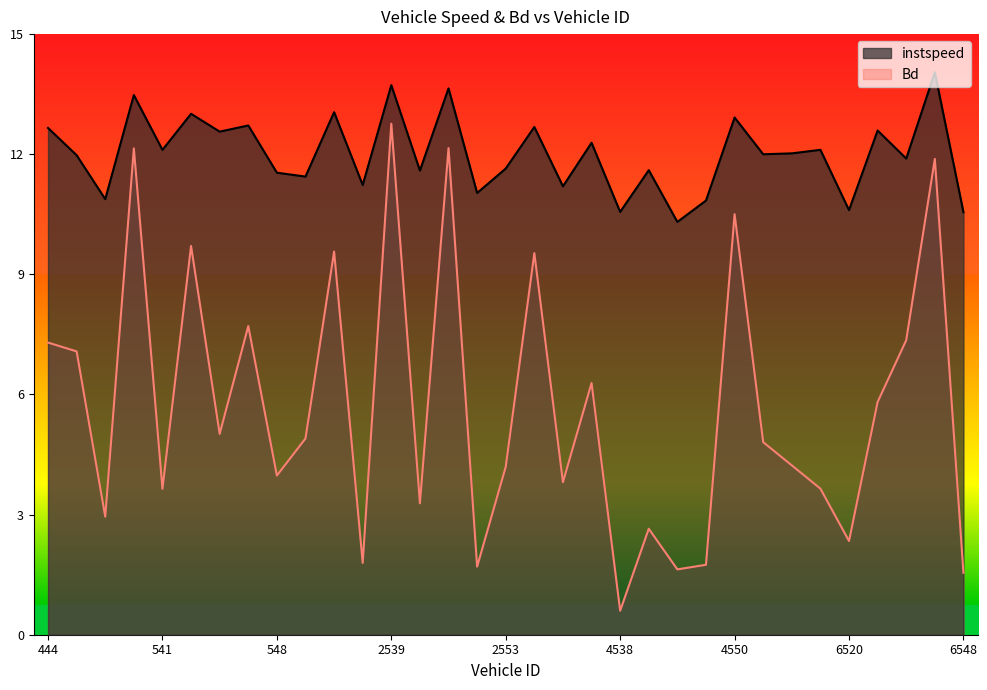

Is it true that instspeed equals 2.6 at 4444?

False